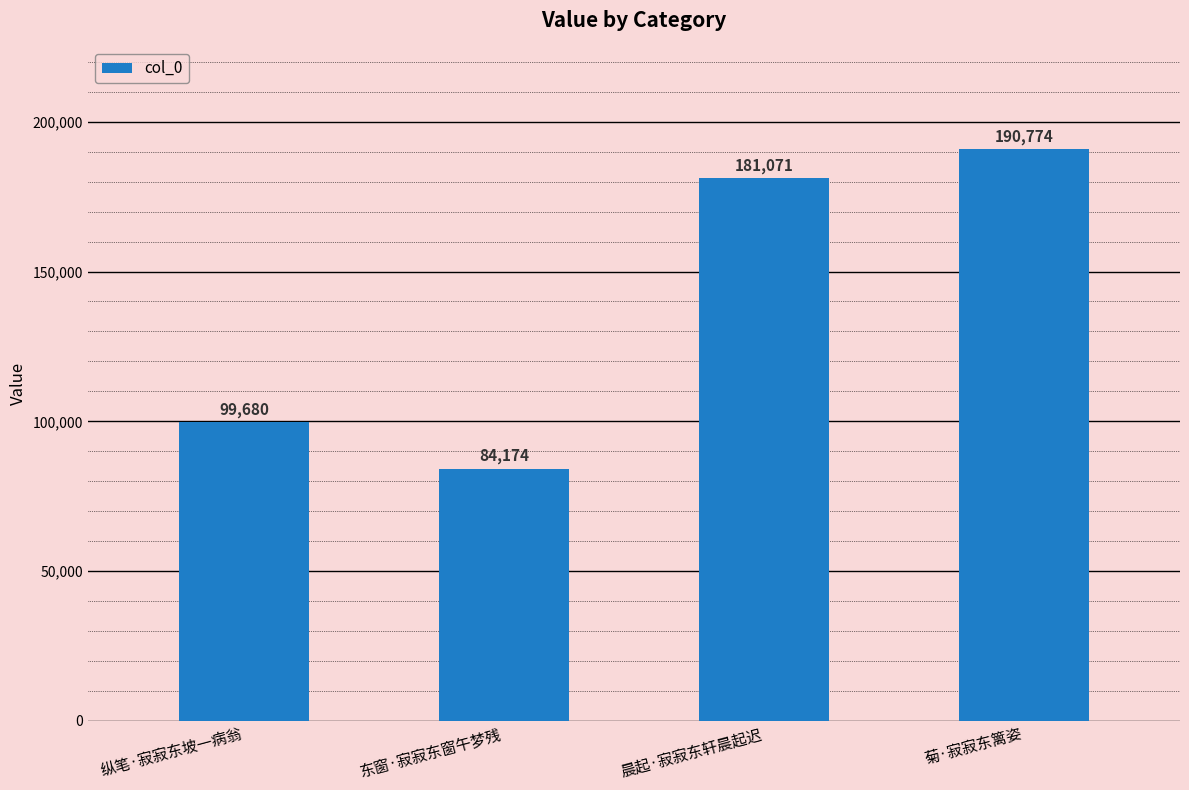

What is the label of the 1st bar from the right?

菊·寂寂东篱姿